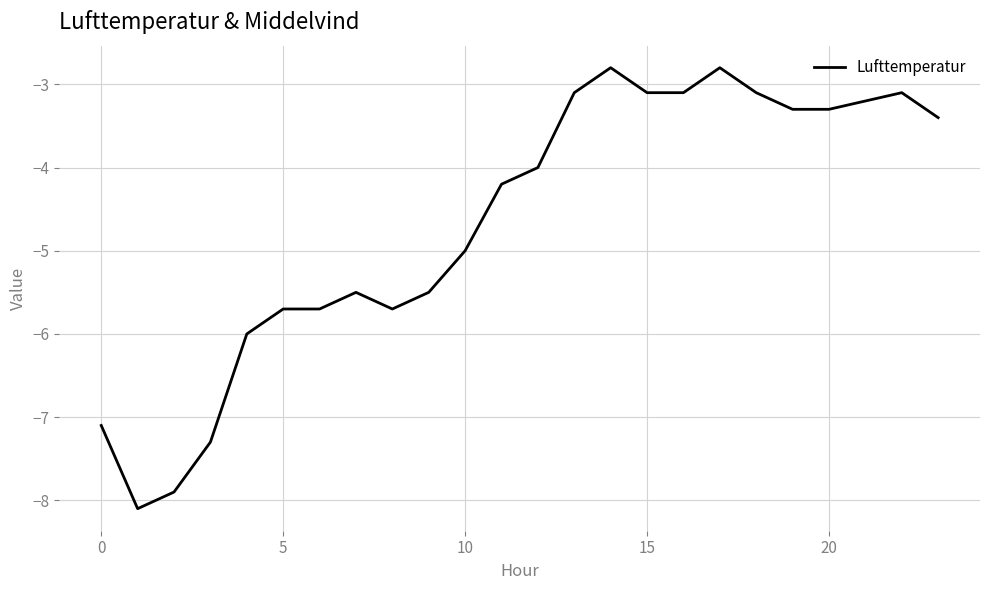

What is the smallest value displayed?

-8.1